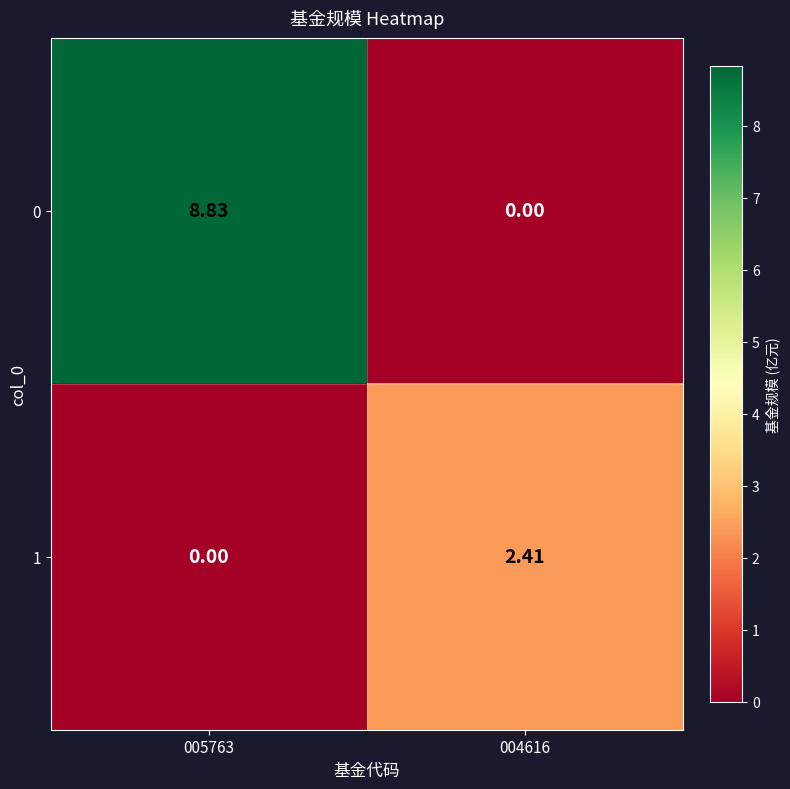

Which series has the widest spread of values?

0